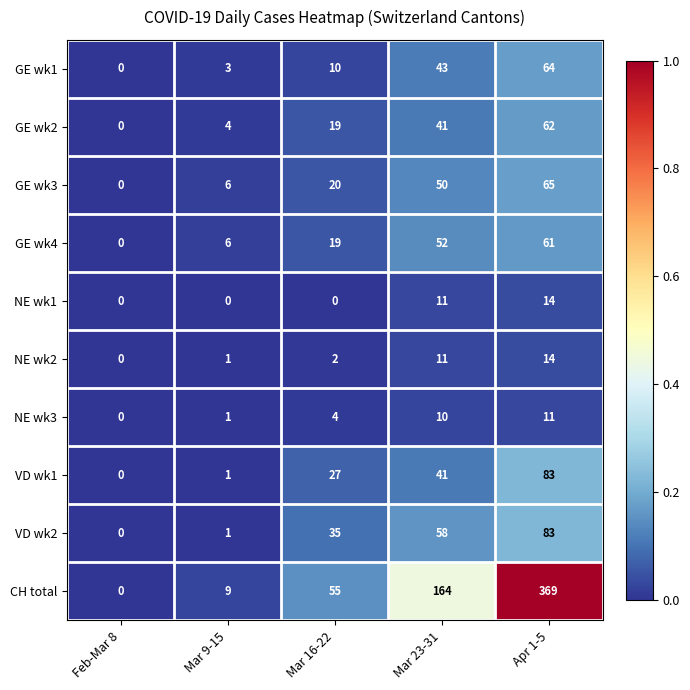

What is the spread (max minus min) of values at Mar 9-15?

9